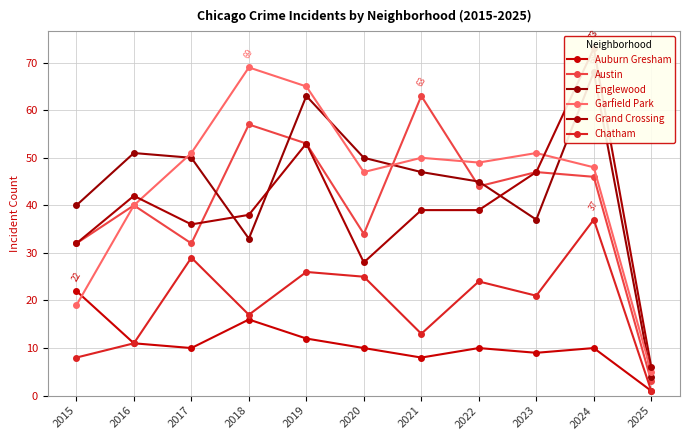

Reading left to right, extract all data points from this chart.

Auburn Gresham: 2015=22	2016=11	2017=10	2018=16	2019=12	2020=10	2021=8	2022=10	2023=9	2024=10	2025=1
Austin: 2015=32	2016=40	2017=32	2018=57	2019=53	2020=34	2021=63	2022=44	2023=47	2024=46	2025=3
Englewood: 2015=40	2016=51	2017=50	2018=33	2019=63	2020=50	2021=47	2022=45	2023=37	2024=68	2025=4
Garfield Park: 2015=19	2016=40	2017=51	2018=69	2019=65	2020=47	2021=50	2022=49	2023=51	2024=48	2025=5
Grand Crossing: 2015=32	2016=42	2017=36	2018=38	2019=53	2020=28	2021=39	2022=39	2023=47	2024=73	2025=6
Chatham: 2015=8	2016=11	2017=29	2018=17	2019=26	2020=25	2021=13	2022=24	2023=21	2024=37	2025=1